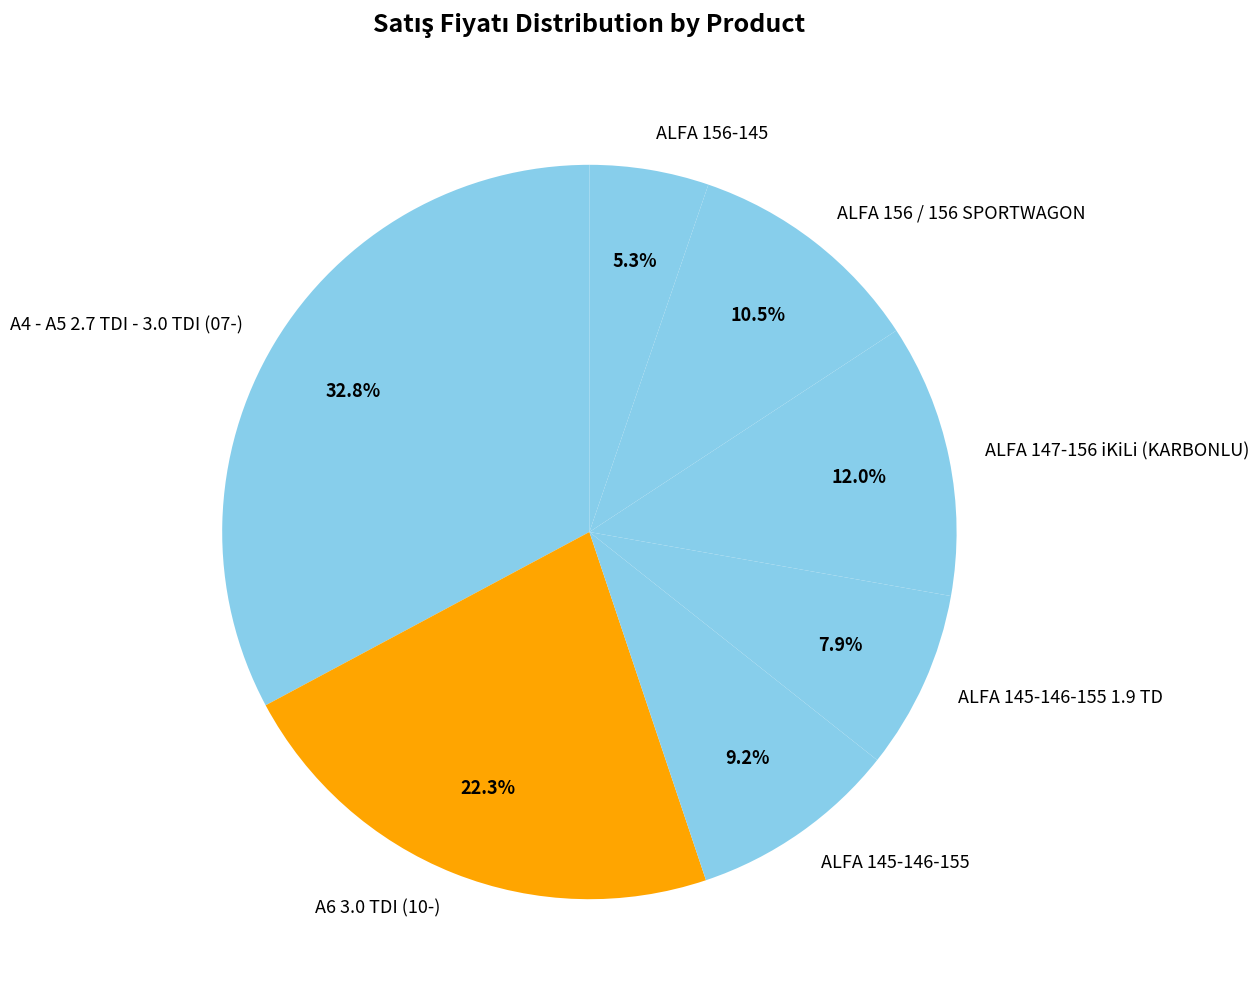

What percentage is NOT represented by ALFA 147-156 iKiLi (KARBONLU)?

88.0%